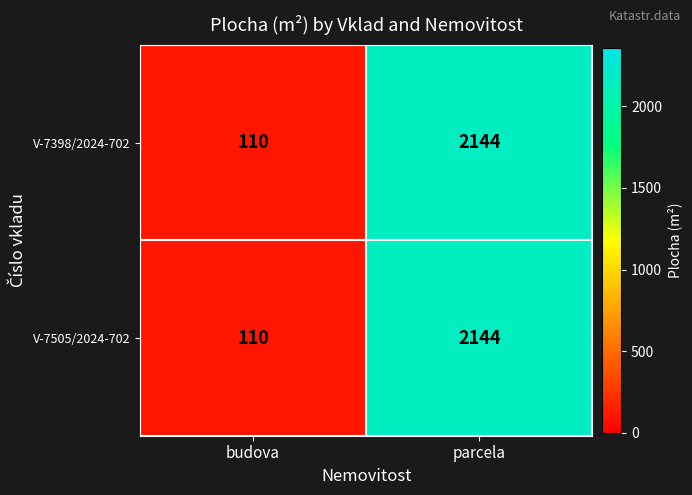

At which label is V-7398/2024-702 closest to 1127?

budova